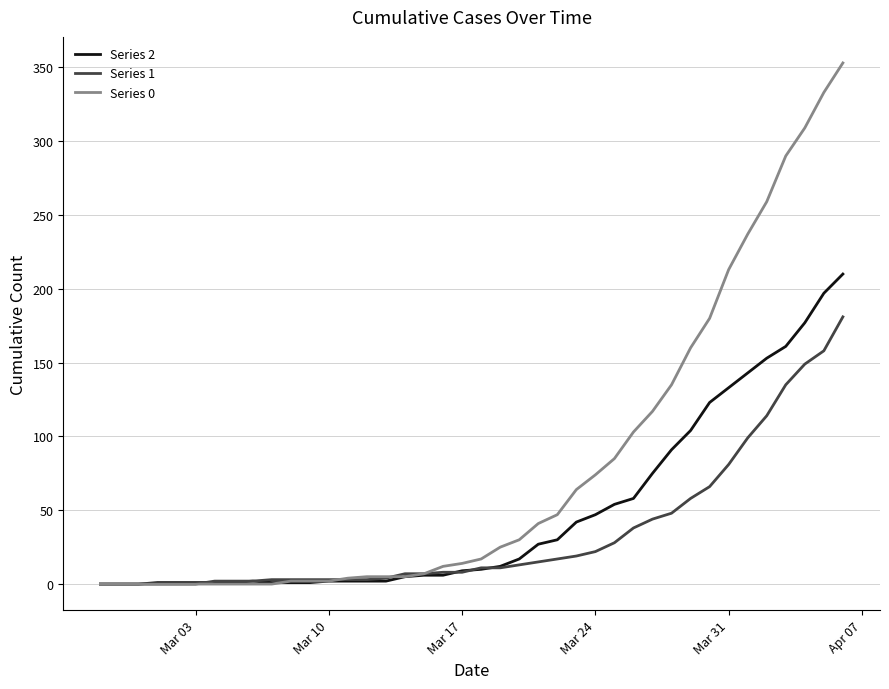

Which series has the largest total across all categories?

Series 0